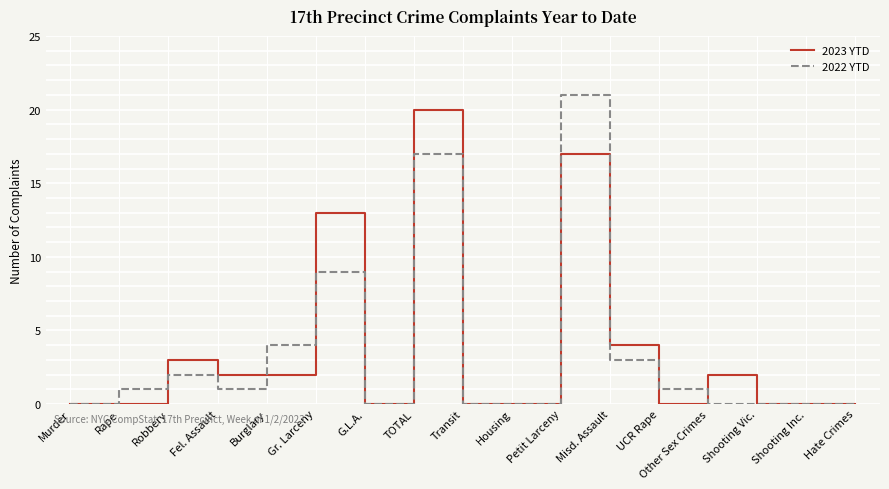

Between TOTAL and Hate Crimes, which series saw the biggest shift?

2023 YTD